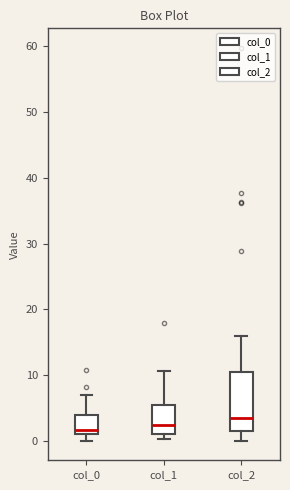

Where does the upper whisker of the box for col_1 end on the y-axis? The values are not printed on the chart, so give them approximately, as read against the axis.

11